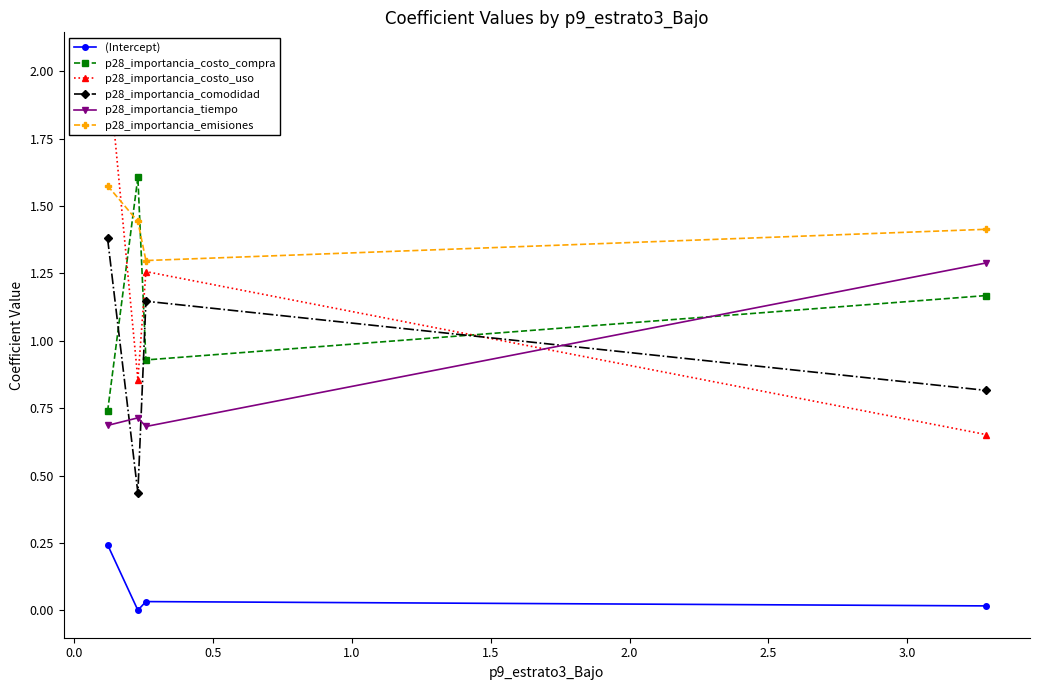

Reading right to left, transcribe all the data shown in this chart.

(Intercept): 0.0	0.0	0.0	0.2
p28_importancia_costo_compra: 1.2	0.9	1.6	0.7
p28_importancia_costo_uso: 0.7	1.3	0.9	2.0
p28_importancia_comodidad: 0.8	1.1	0.4	1.4
p28_importancia_tiempo: 1.3	0.7	0.7	0.7
p28_importancia_emisiones: 1.4	1.3	1.4	1.6